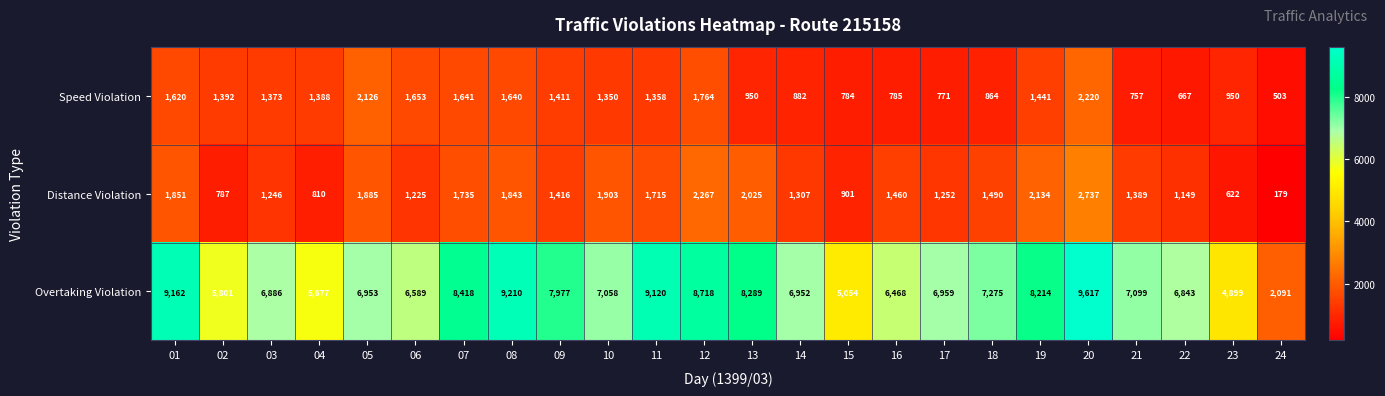

Rank the series by their maximum value, from highest to lowest.

Overtaking Violation, Distance Violation, Speed Violation